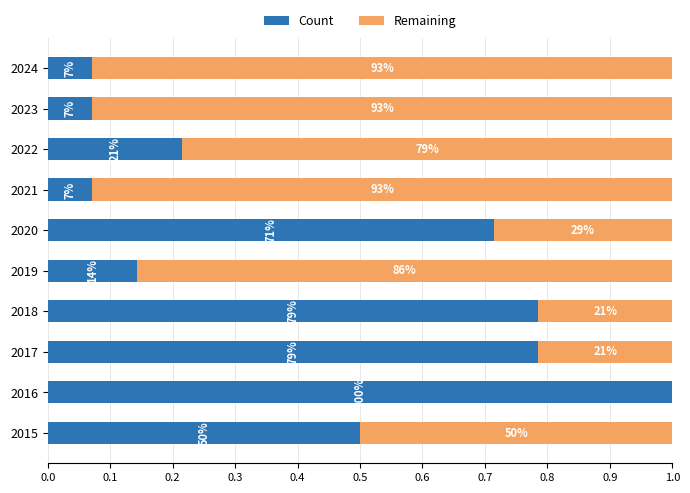

What are all the series names shown in the legend?

Count, Remaining